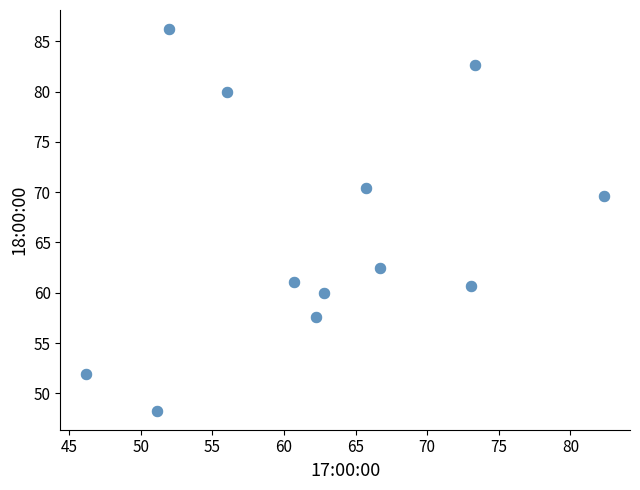

What is the range of Y values (max minus min)?

37.9